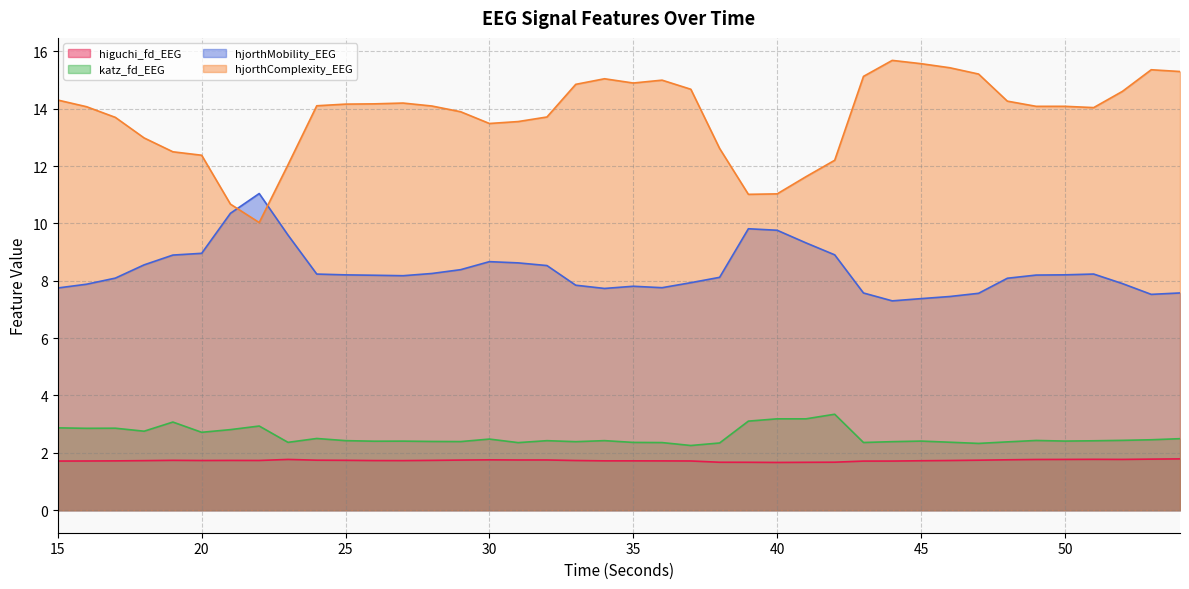

Reading left to right, extract all data points from this chart.

higuchi_fd_EEG: 15=1.7	16=1.7	17=1.7	18=1.7	19=1.7	20=1.7	21=1.7	22=1.7	23=1.8	24=1.7	25=1.7	26=1.7	27=1.7	28=1.7	29=1.7	30=1.8	31=1.8	32=1.8	33=1.7	34=1.7	35=1.7	36=1.7	37=1.7	38=1.7	39=1.7	40=1.7	41=1.7	42=1.7	43=1.7	44=1.7	45=1.7	46=1.7	47=1.7	48=1.8	49=1.8	50=1.8	51=1.8	52=1.8	53=1.8	54=1.8
katz_fd_EEG: 15=2.9	16=2.9	17=2.9	18=2.8	19=3.1	20=2.7	21=2.8	22=2.9	23=2.4	24=2.5	25=2.4	26=2.4	27=2.4	28=2.4	29=2.4	30=2.5	31=2.4	32=2.4	33=2.4	34=2.4	35=2.4	36=2.4	37=2.3	38=2.3	39=3.1	40=3.2	41=3.2	42=3.3	43=2.4	44=2.4	45=2.4	46=2.4	47=2.3	48=2.4	49=2.4	50=2.4	51=2.4	52=2.4	53=2.5	54=2.5
hjorthMobility_EEG: 15=7.7	16=7.9	17=8.1	18=8.6	19=8.9	20=9.0	21=10.4	22=11.0	23=9.6	24=8.2	25=8.2	26=8.2	27=8.2	28=8.3	29=8.4	30=8.7	31=8.6	32=8.5	33=7.8	34=7.7	35=7.8	36=7.8	37=7.9	38=8.1	39=9.8	40=9.8	41=9.3	42=8.9	43=7.6	44=7.3	45=7.4	46=7.5	47=7.6	48=8.1	49=8.2	50=8.2	51=8.2	52=7.9	53=7.5	54=7.6
hjorthComplexity_EEG: 15=14.3	16=14.1	17=13.7	18=13.0	19=12.5	20=12.4	21=10.7	22=10.0	23=12.0	24=14.1	25=14.2	26=14.2	27=14.2	28=14.1	29=13.9	30=13.5	31=13.6	32=13.7	33=14.8	34=15.0	35=14.9	36=15.0	37=14.7	38=12.6	39=11.0	40=11.0	41=11.6	42=12.2	43=15.1	44=15.7	45=15.6	46=15.4	47=15.2	48=14.3	49=14.1	50=14.1	51=14.0	52=14.6	53=15.4	54=15.3